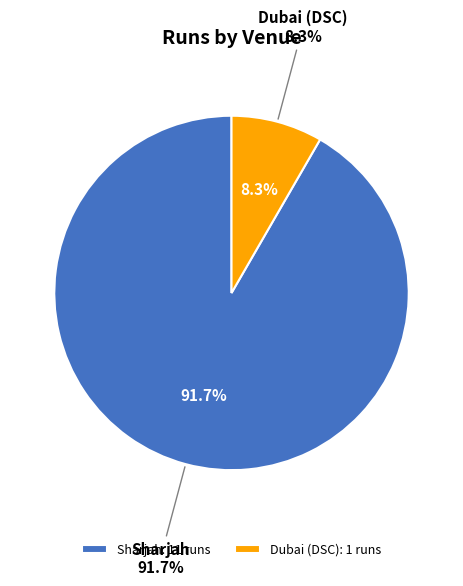

What is the ratio of the value at Dubai (DSC) to the value at Sharjah?

0.1